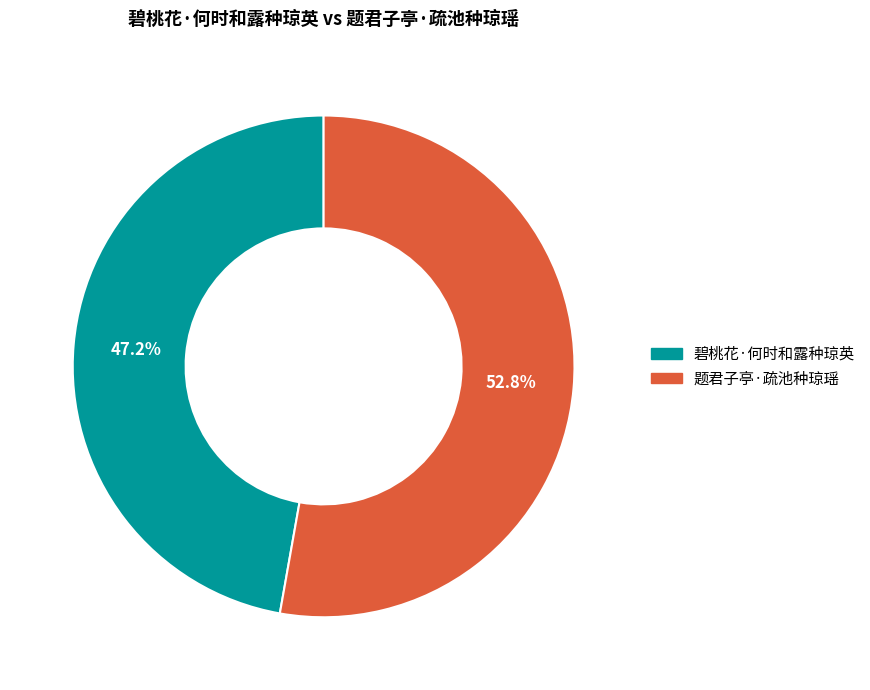

To the nearest percent, what is the combined percentage of 题君子亭·疏池种琼瑶 and 碧桃花·何时和露种琼英?

100%